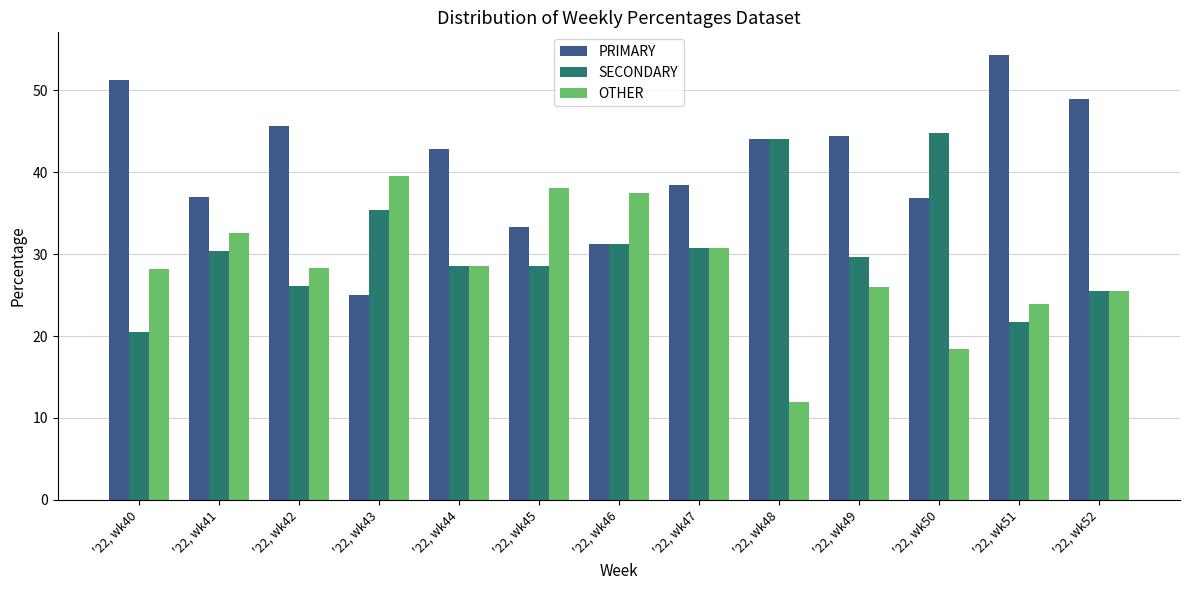

Does the chart contain any negative values?

No